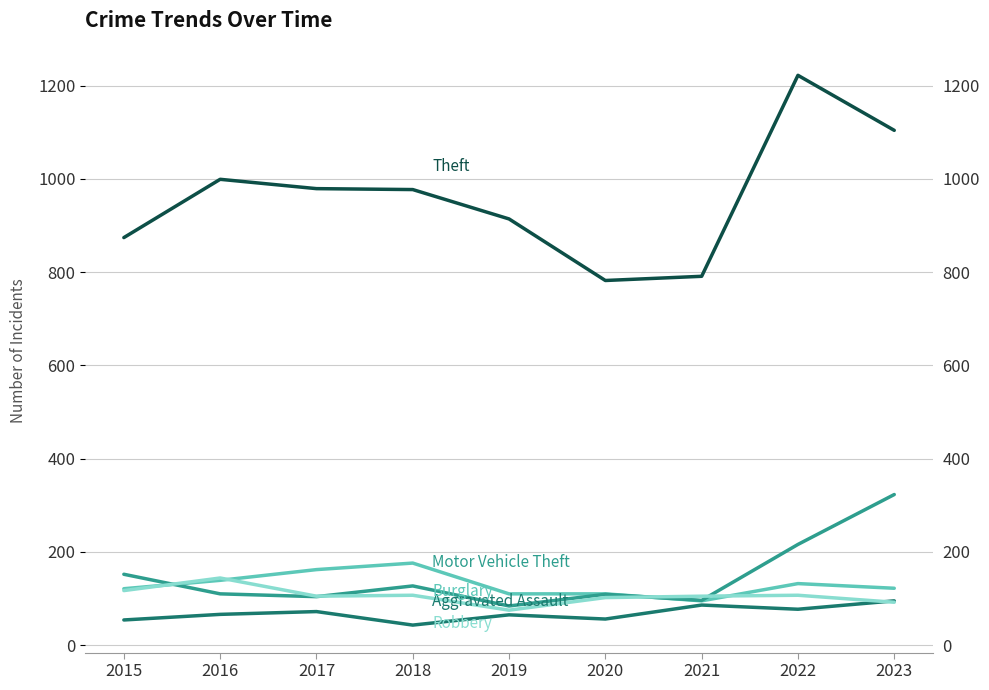

What is the value of the Robbery point at the 6th from the left?

102